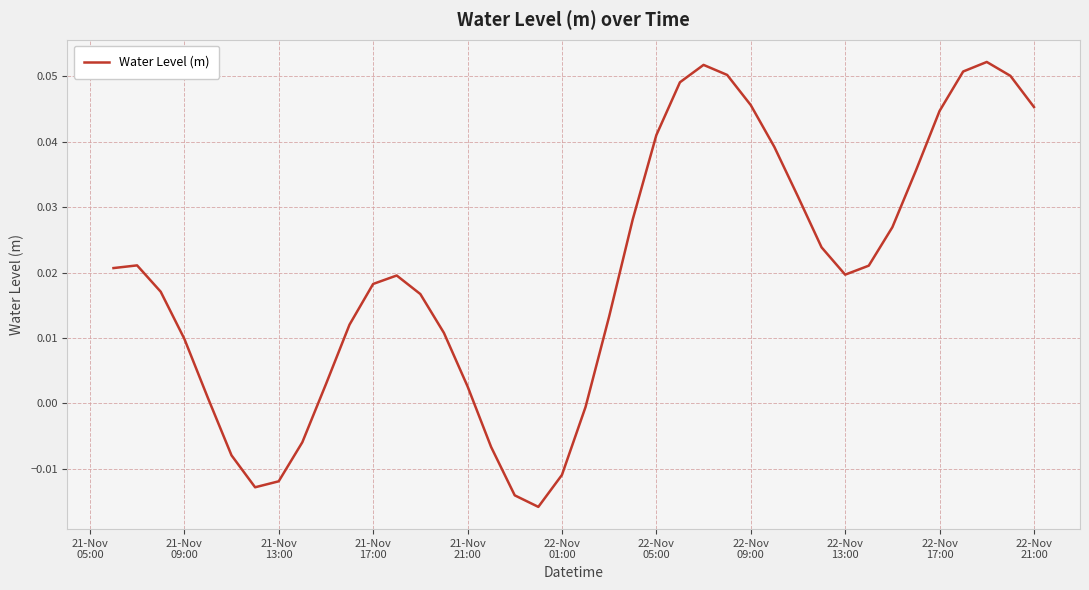

How many distinct data groups are displayed?

1